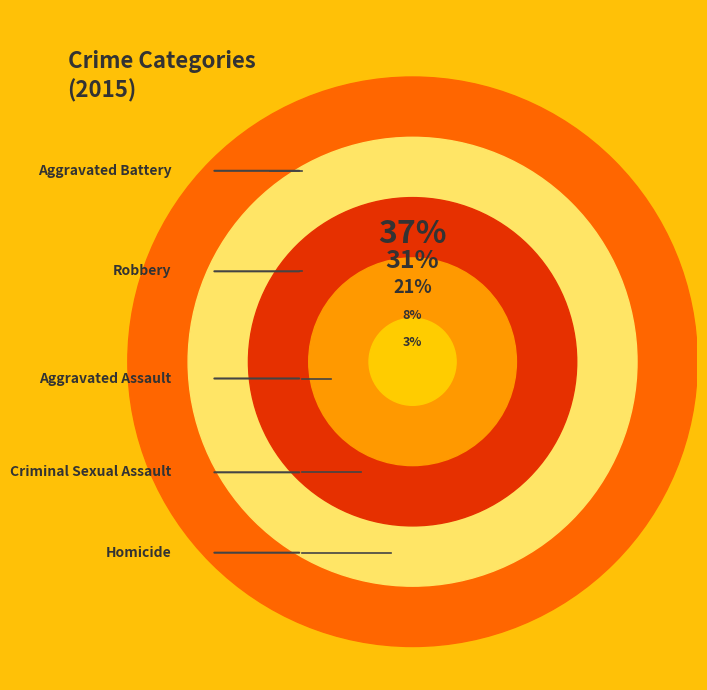

How much of the chart is everything except Aggravated Assault?

79.3%